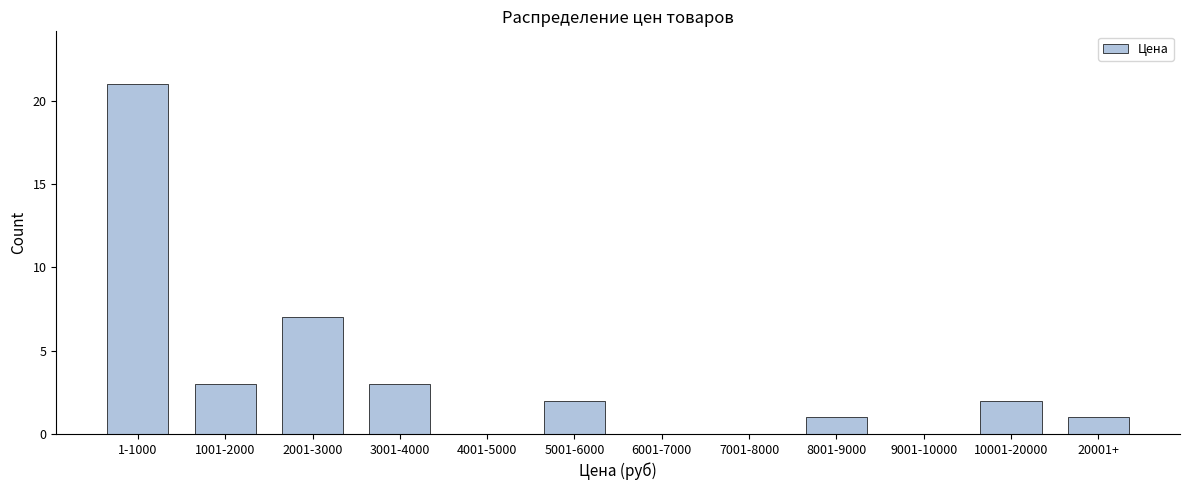

Reading right to left, what are all the values shown in this chart?

20001+=1	10001-20000=2	9001-10000=0	8001-9000=1	7001-8000=0	6001-7000=0	5001-6000=2	4001-5000=0	3001-4000=3	2001-3000=7	1001-2000=3	1-1000=21